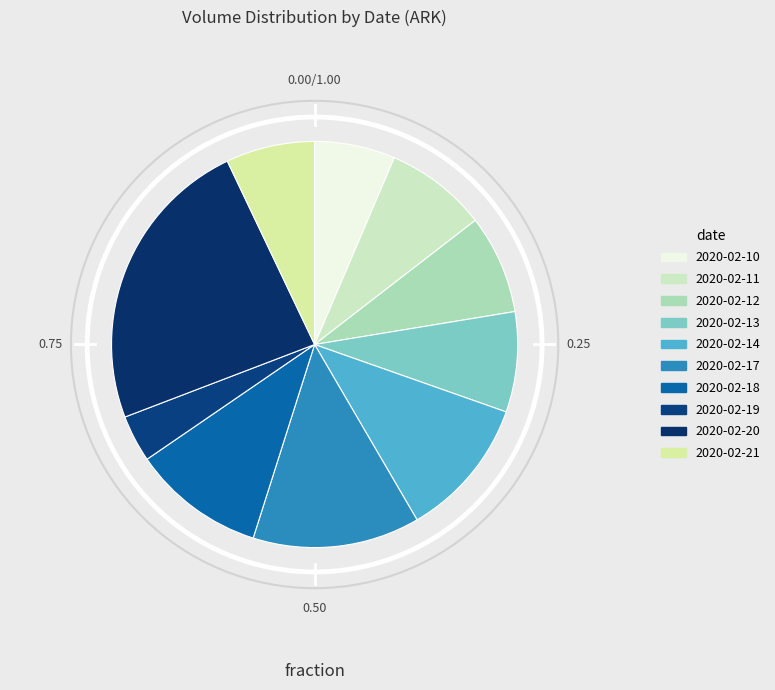

How many slices are in this pie chart?

10